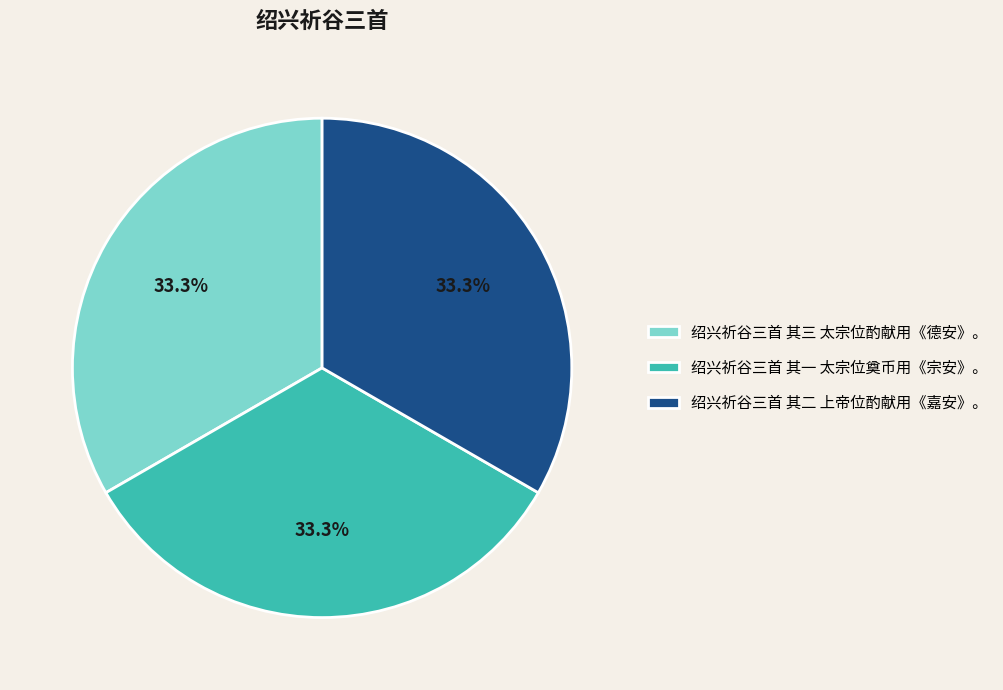

How many slices are in this pie chart?

3